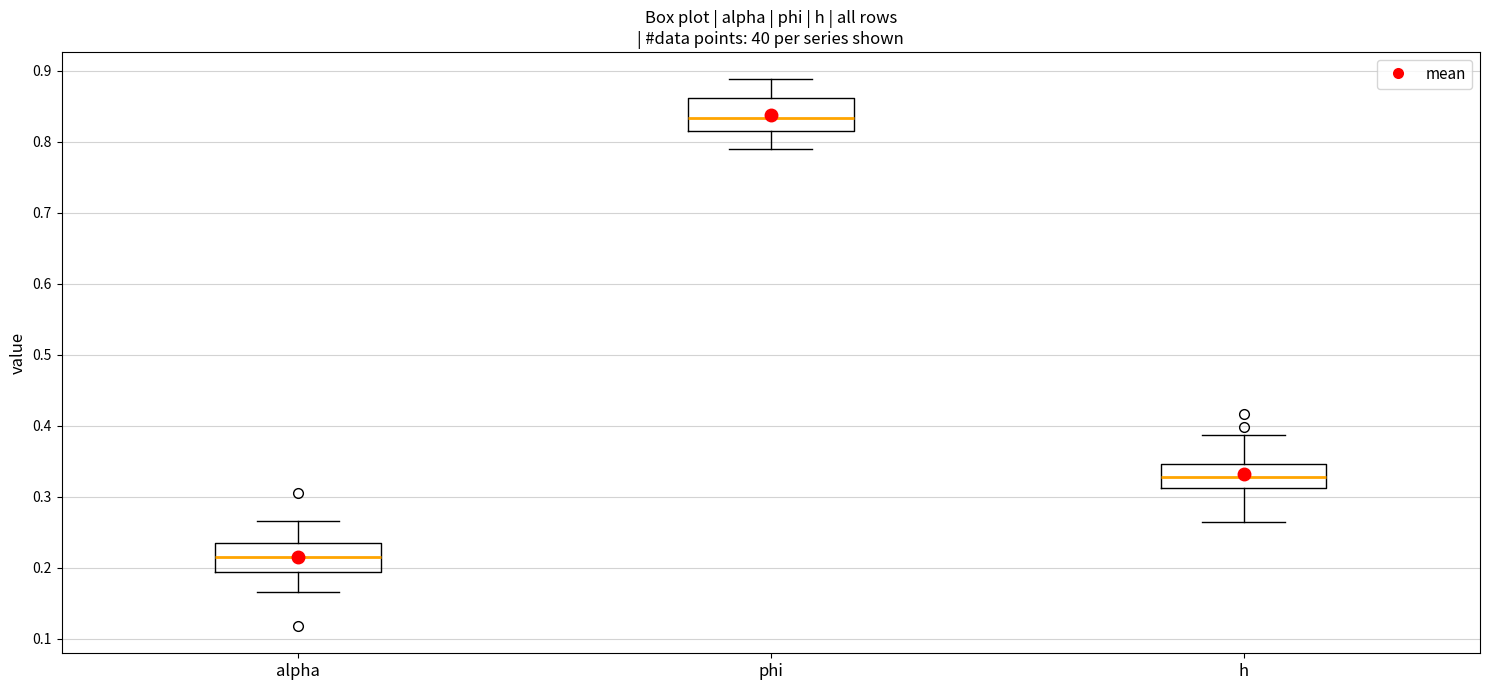

Where is the upper edge of the box for phi on the y-axis? The values are not printed on the chart, so give them approximately, as read against the axis.

0.86